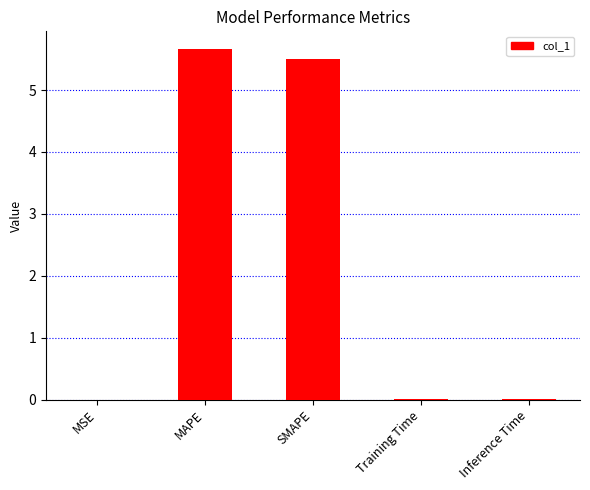

Between MAPE and Training Time, which is larger?

MAPE